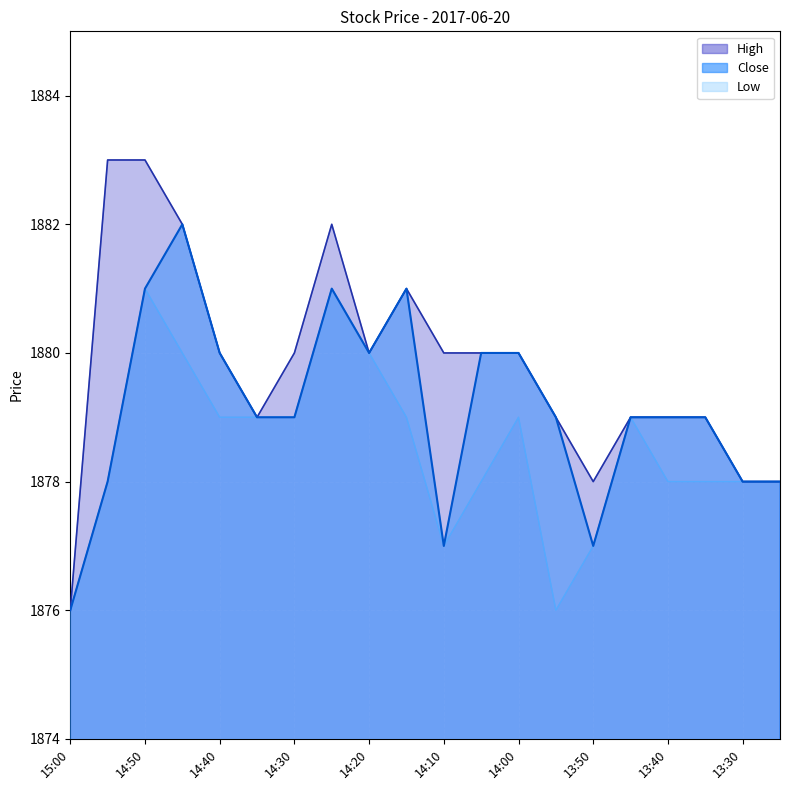

How many data points in Close are less than 1879?

6